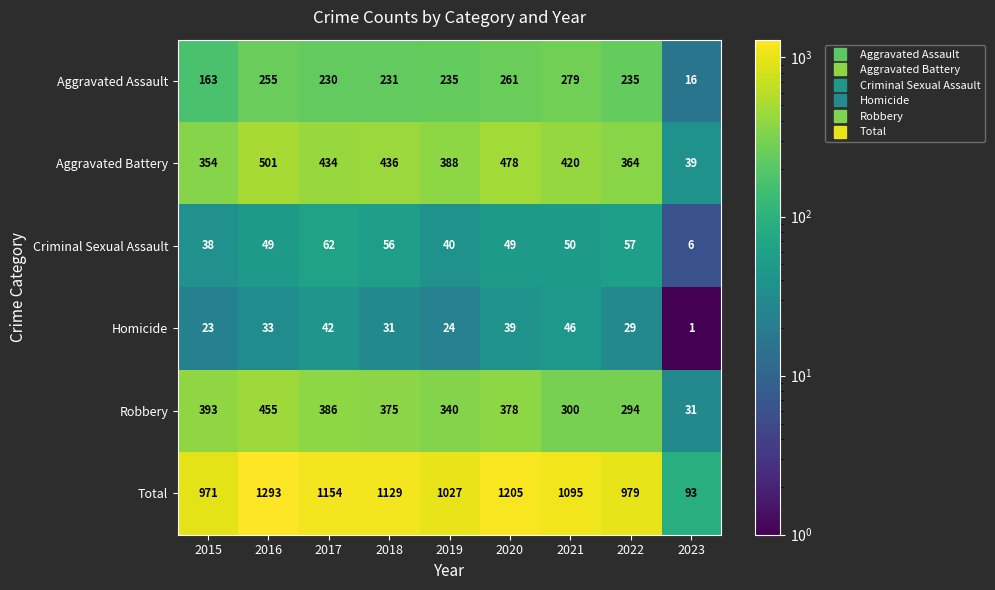

At how many categories does at least one series exceed 1007?

6